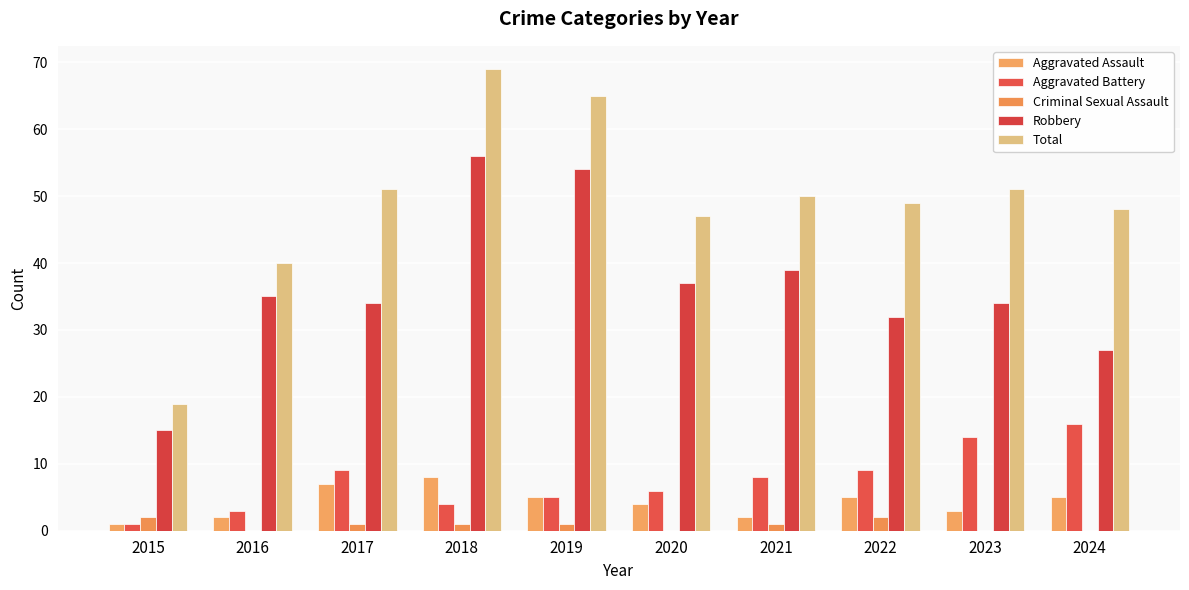

Count the number of data series in this chart.

5